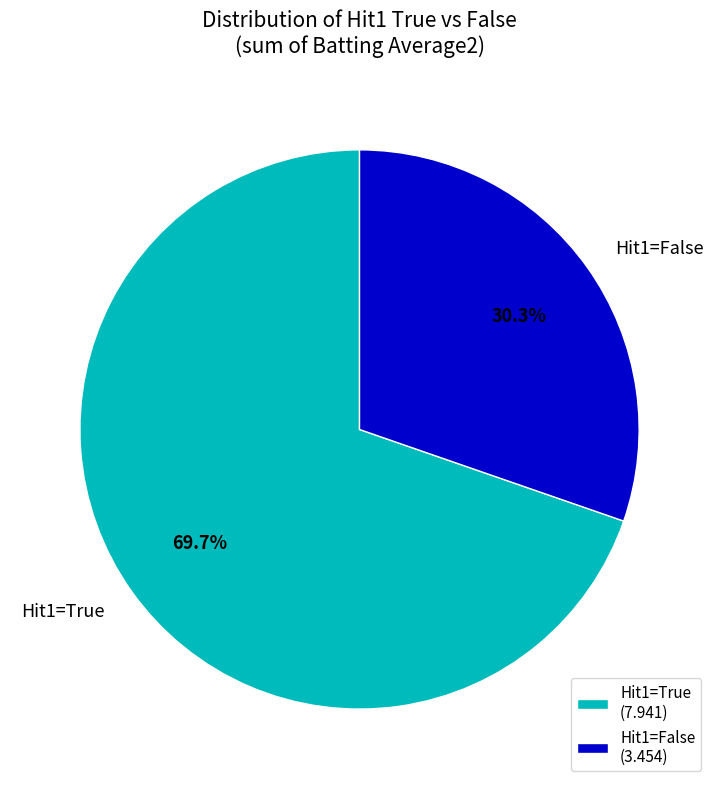

Is there any slice that represents more than half of the pie?

Yes